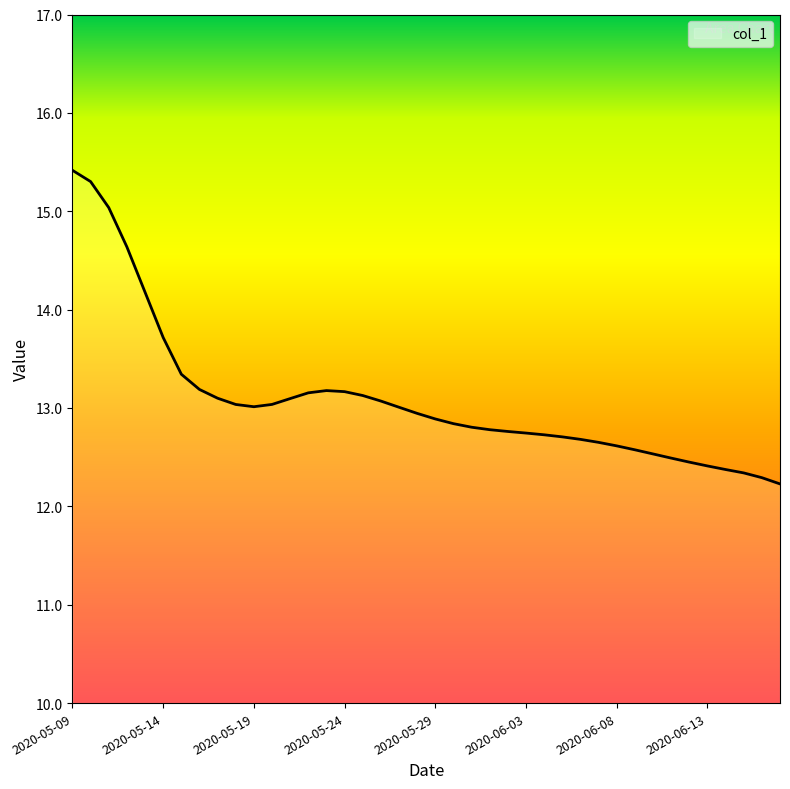

What is the maximum value shown in the chart?

15.4